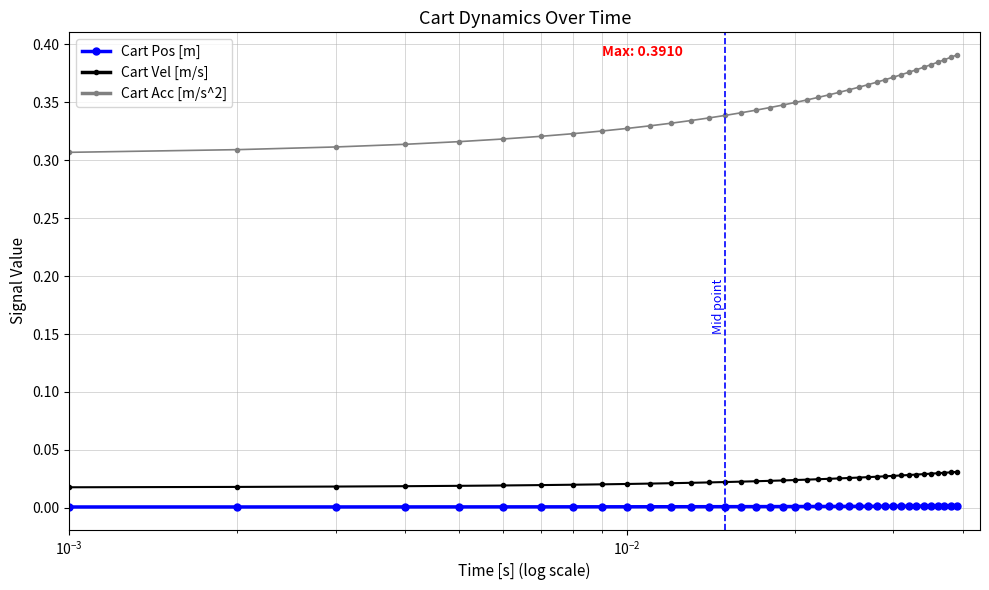

Which series has the largest total across all categories?

Cart Acc [m/s^2]